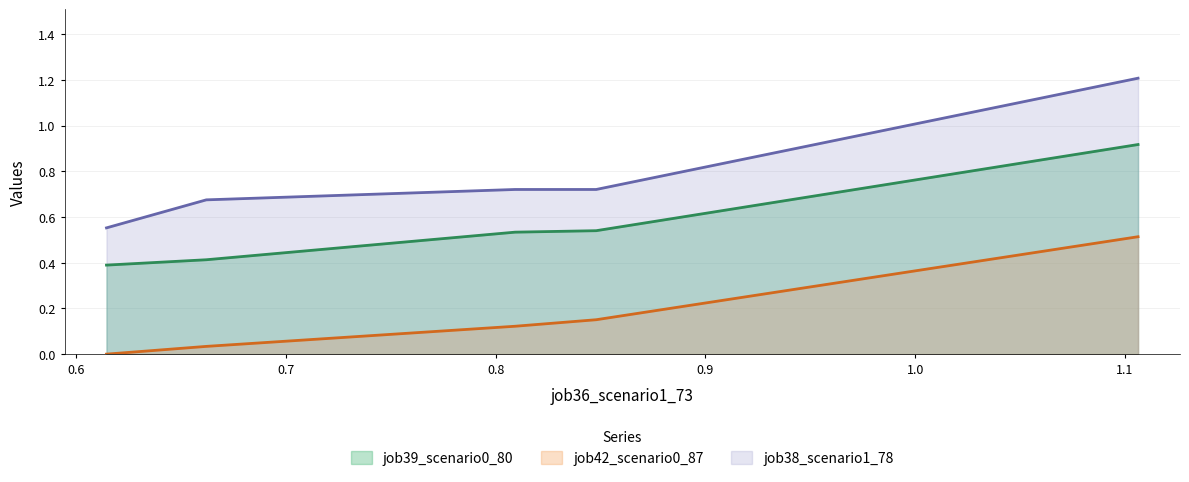

True or false: job42_scenario0_87 and job39_scenario0_80 intersect in this chart.

False